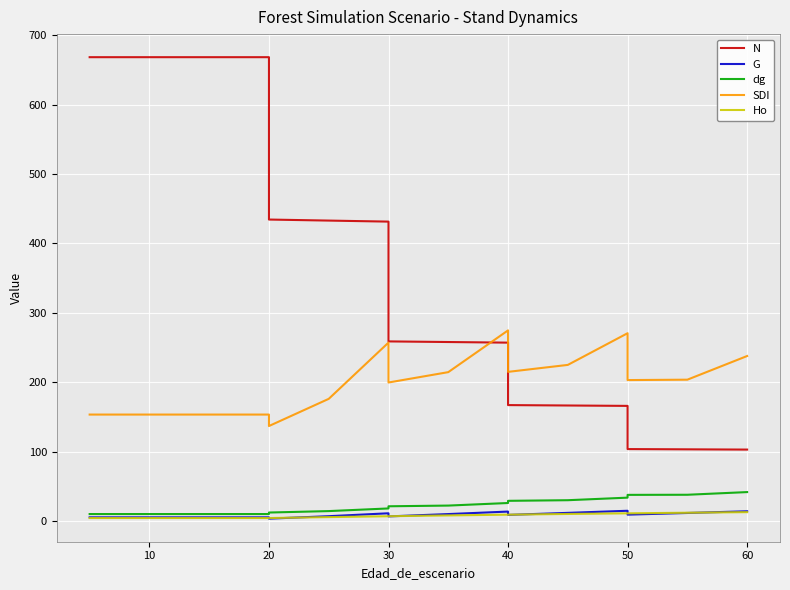

Is the value of G at 30 greater than the value of dg at 8?

No